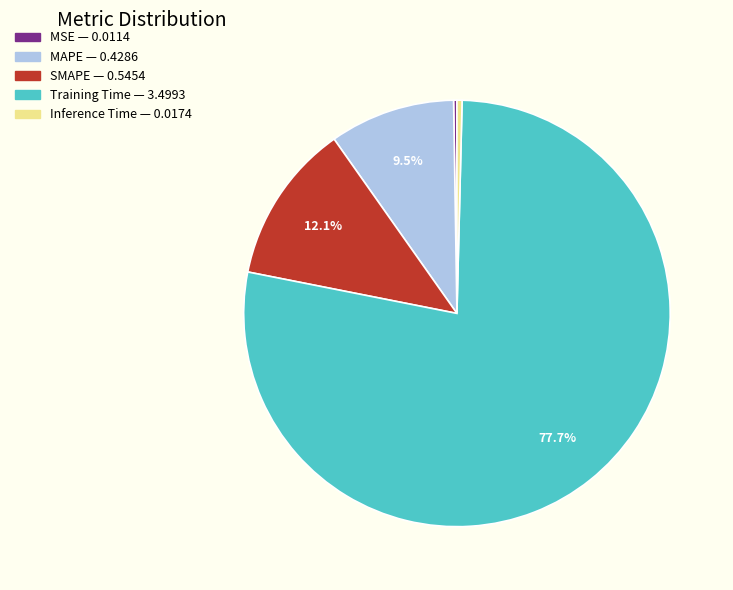

Does any single category account for the majority?

Yes